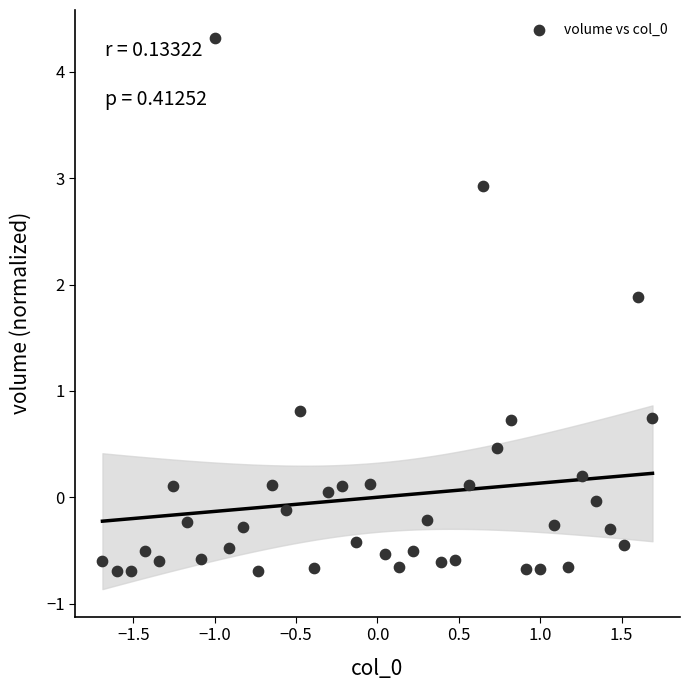

What is the range of X values (max minus min)?

3.4